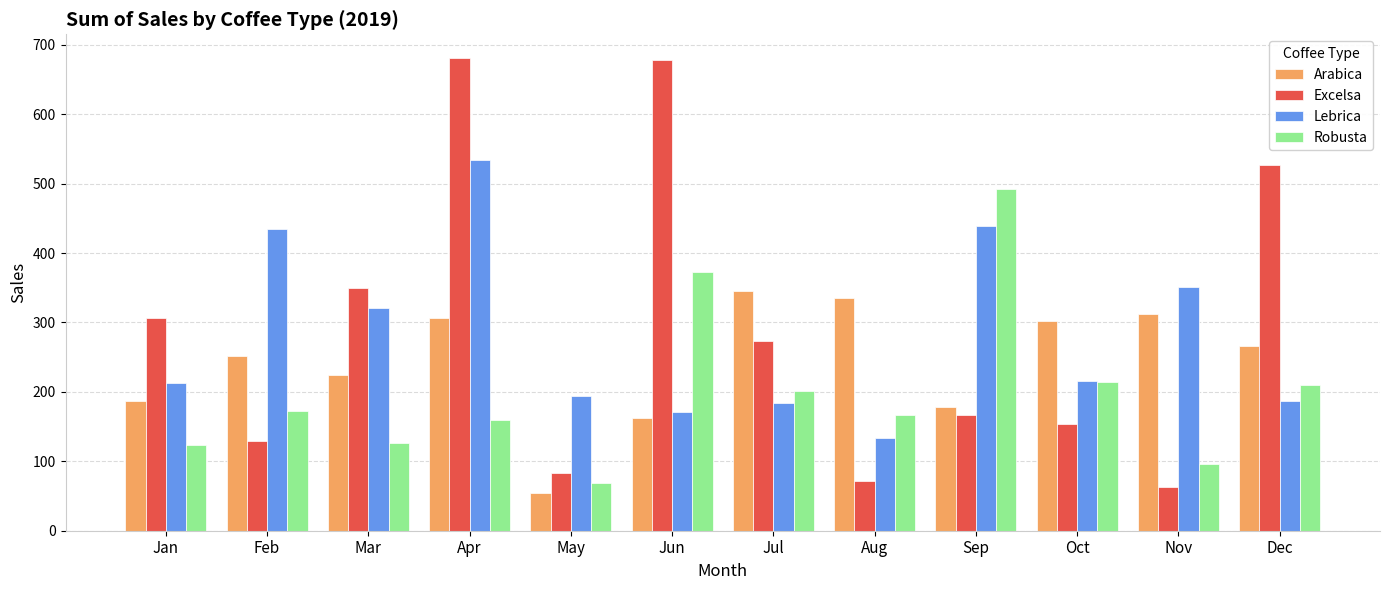

What is the sum of the Arabica values at Aug and Oct?

636.9